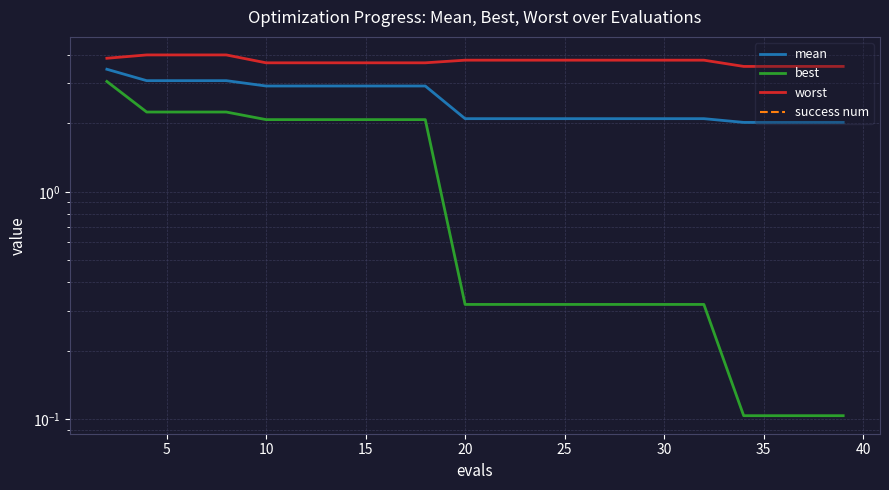

What are all the series names shown in the legend?

mean, best, worst, success num